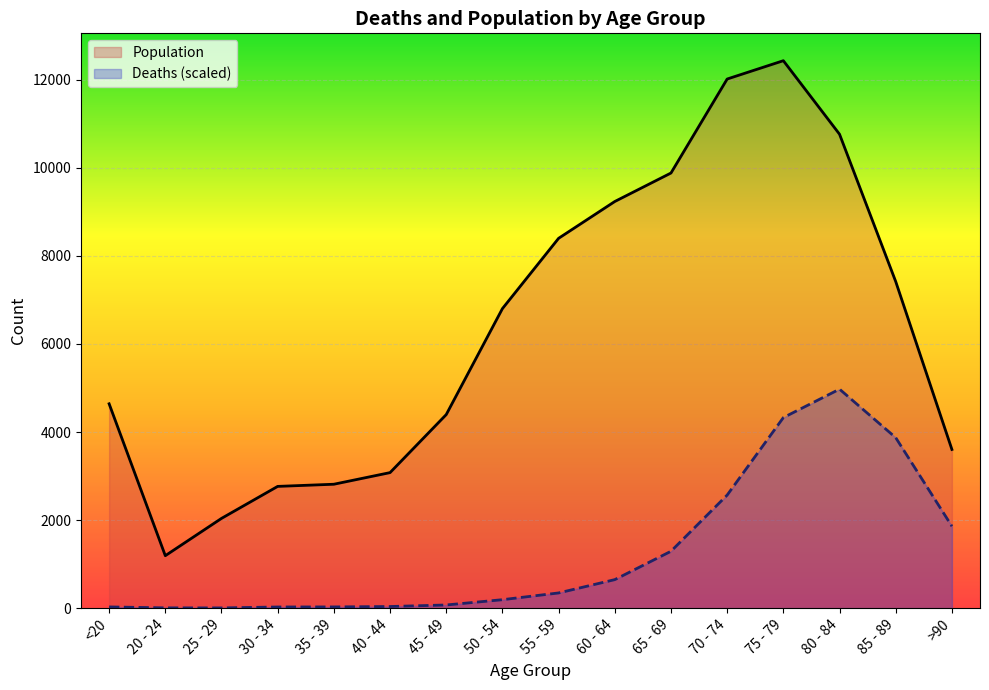

At which label does Population reach its peak?

75 - 79